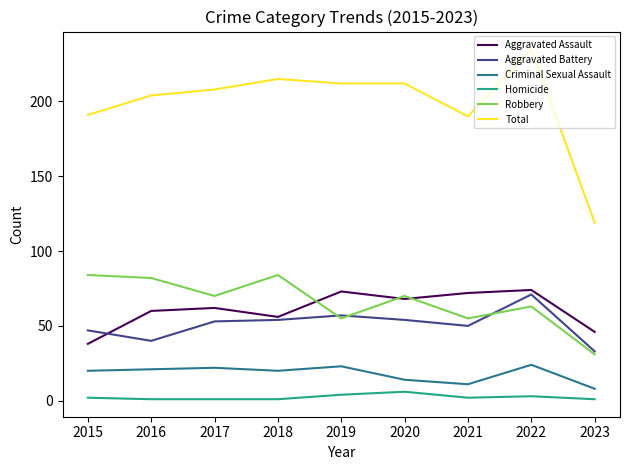

How many distinct data groups are displayed?

6